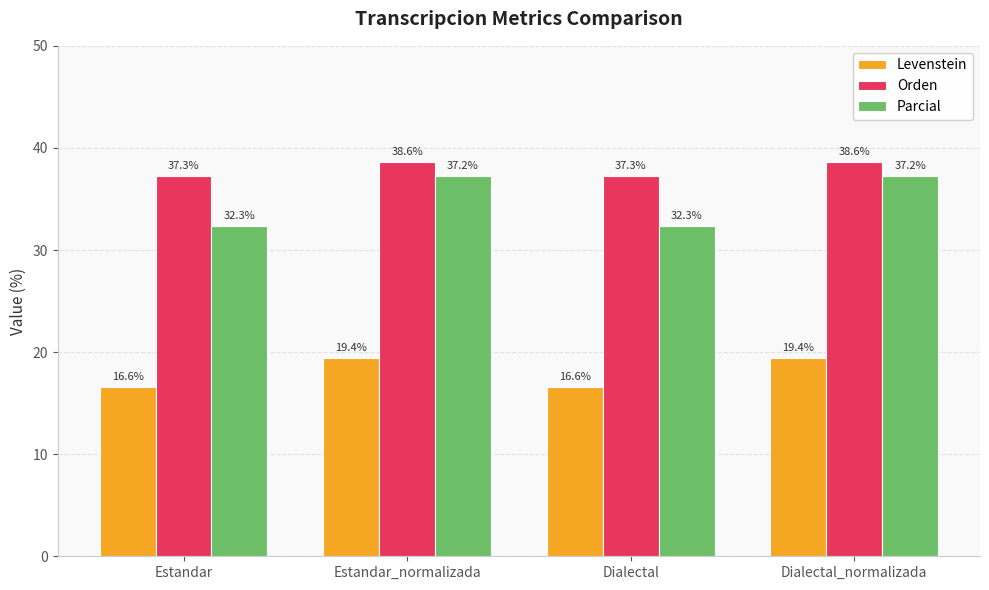

What position from the right is Dialectal_normalizada?

1